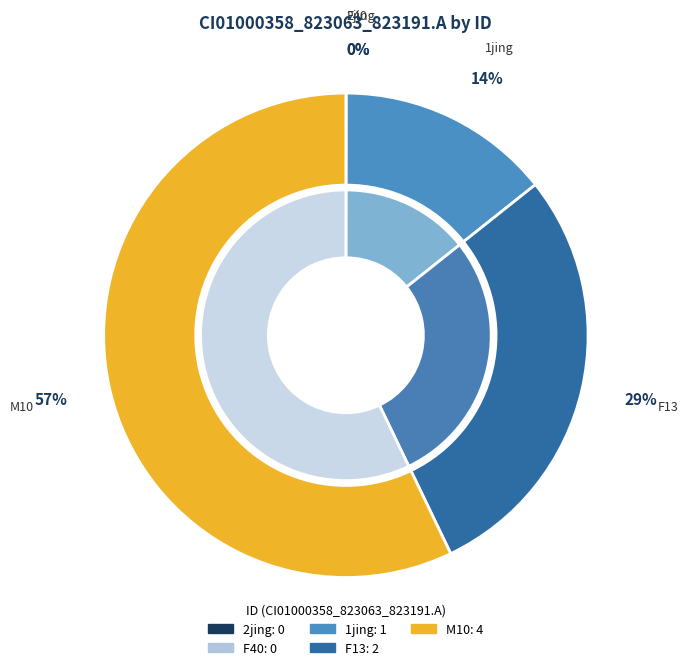

To the nearest percent, what is the average slice percentage?

20%